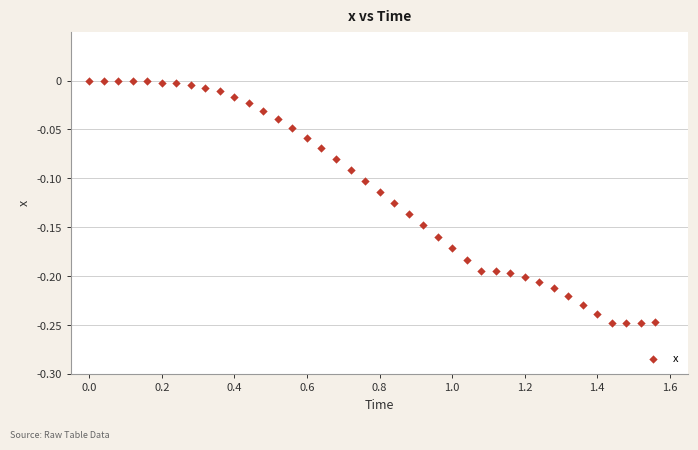

What is the range of X values (max minus min)?

1.6